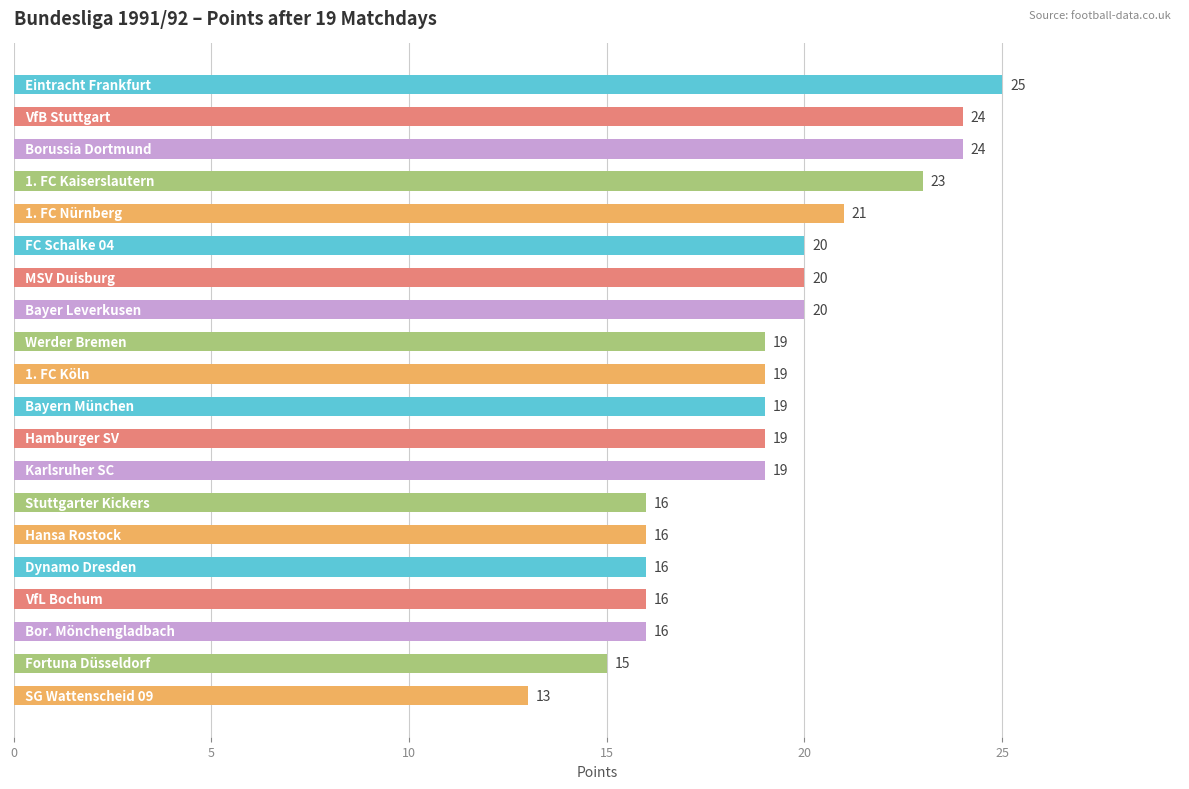

Reading top to bottom, what are all the values shown in this chart?

25	24	24	23	21	20	20	20	19	19	19	19	19	16	16	16	16	16	15	13